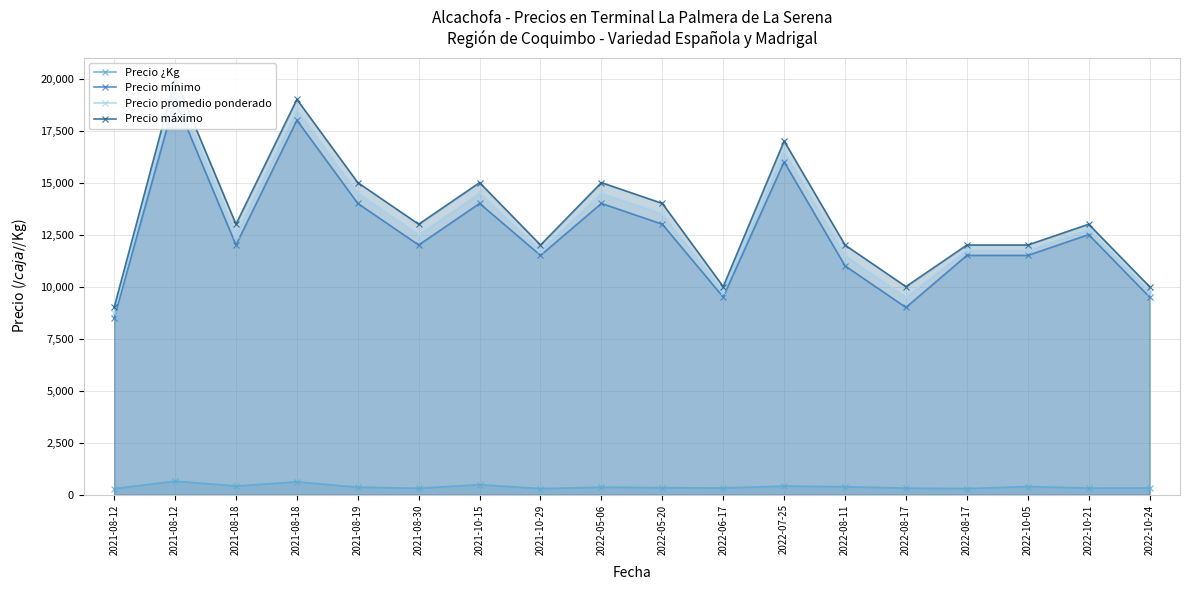

True or false: Precio mínimo and Precio ¿Kg cross at least once.

False